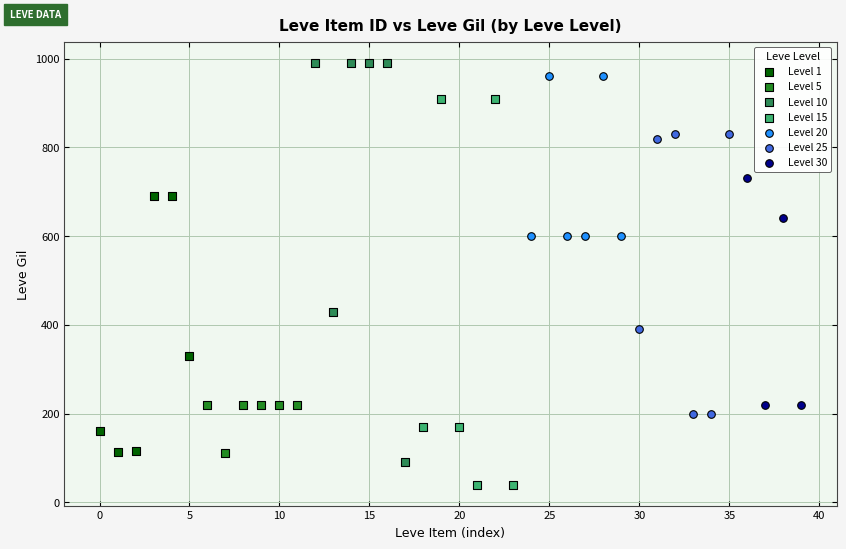

Which series reaches the minimum Y coordinate?

Level 15